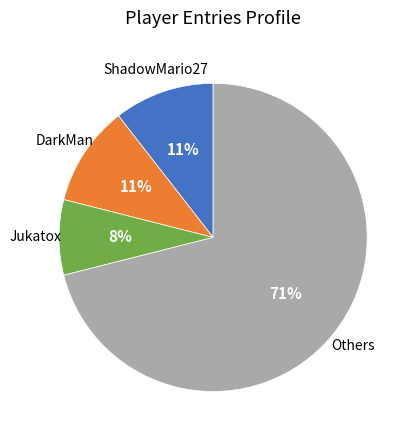

Count the number of slices in the pie.

4